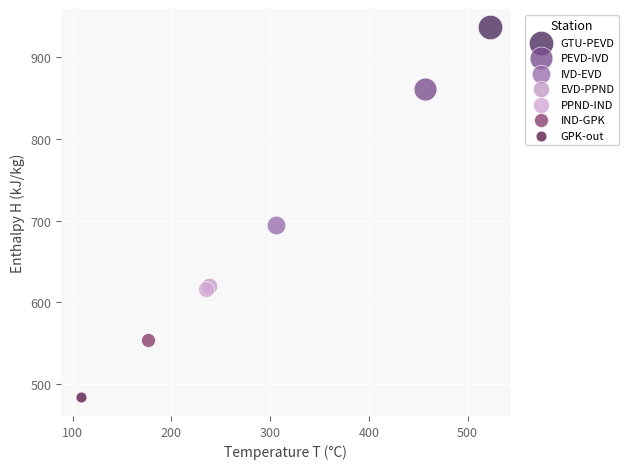

What are all the series names shown in the legend?

GTU-PEVD, PEVD-IVD, IVD-EVD, EVD-PPND, PPND-IND, IND-GPK, GPK-out